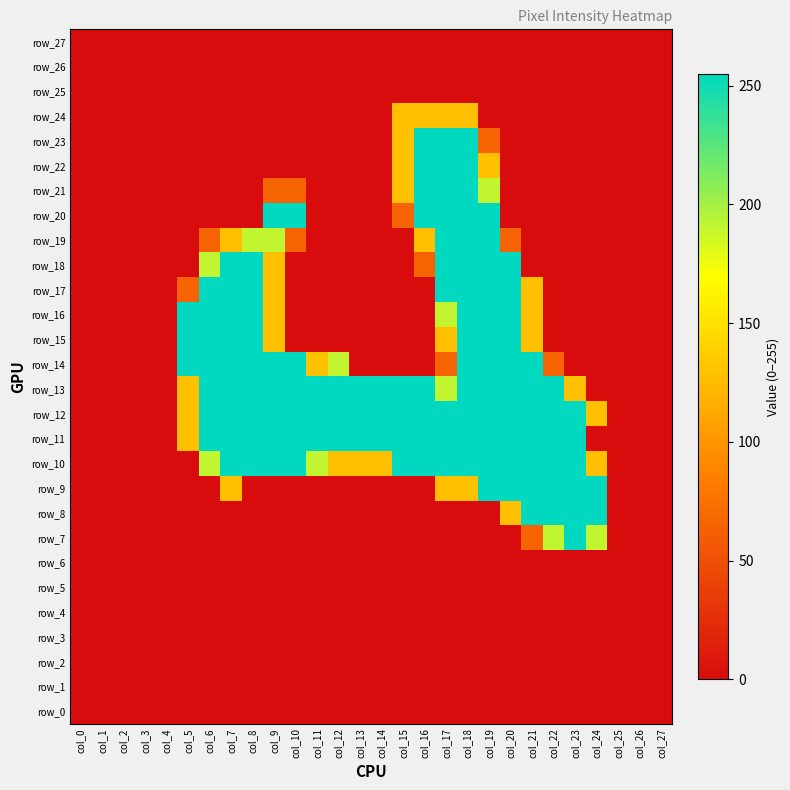

Which category has the lowest value across all series?

col_0